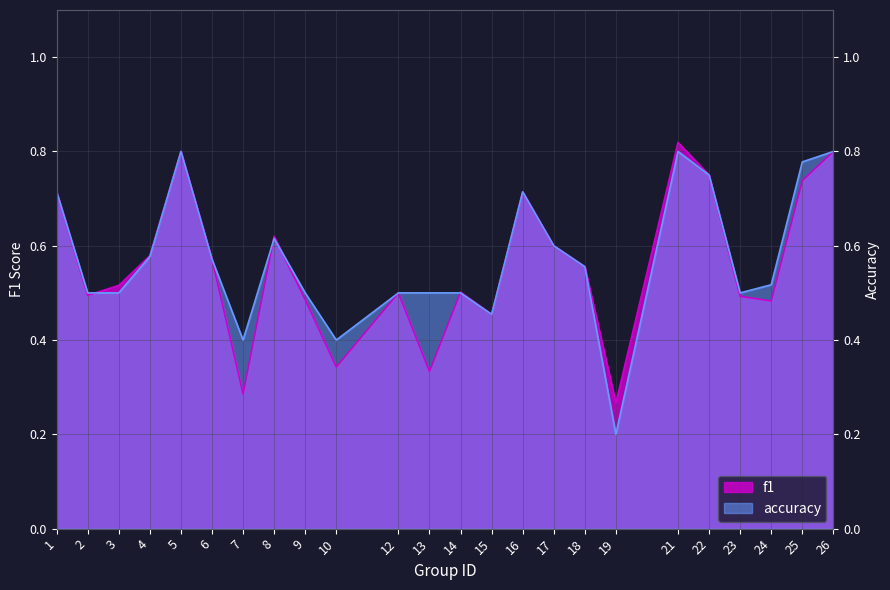

Between 7 and 25, which is larger?

25